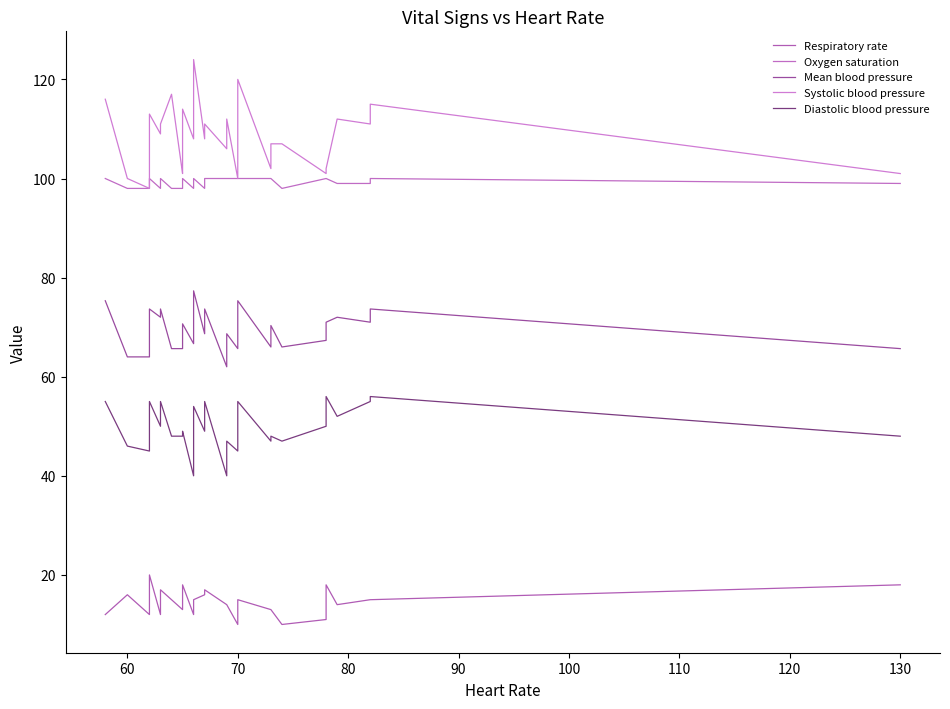

Is it true that Respiratory rate equals 4.7 at 50?

False